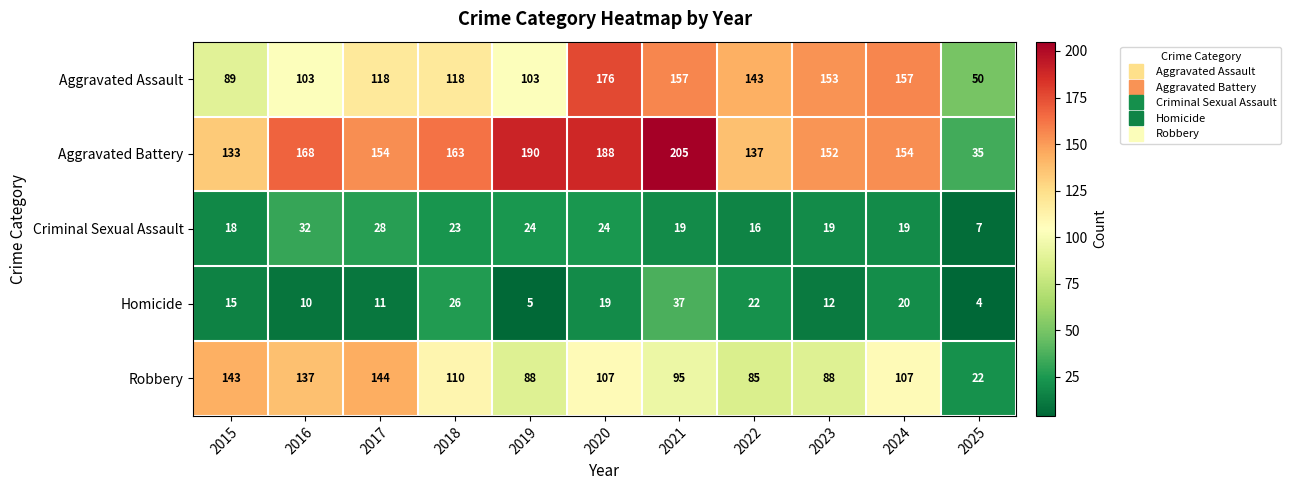

Which series has the widest spread of values?

Aggravated Battery